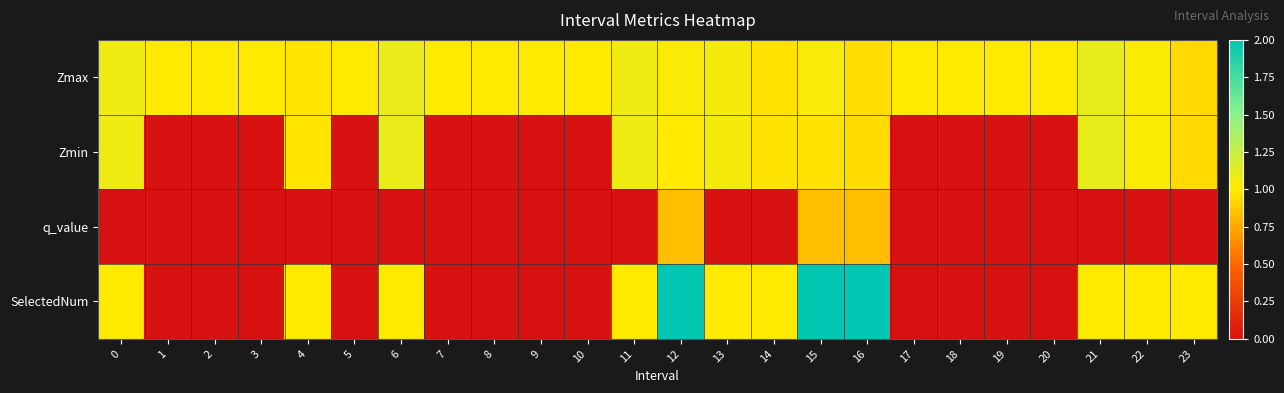

Which series has the largest range (max minus min)?

SelectedNum